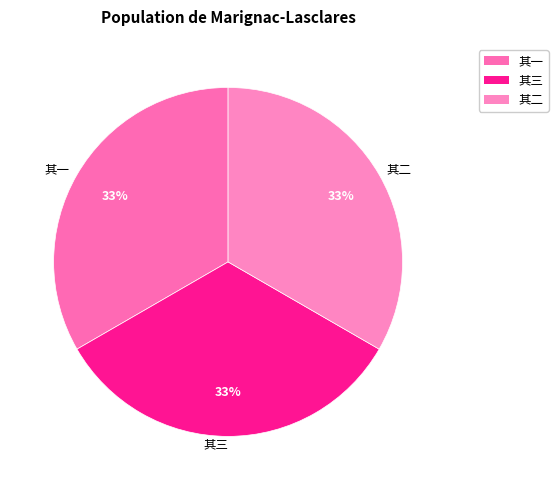

Does any single category account for the majority?

No